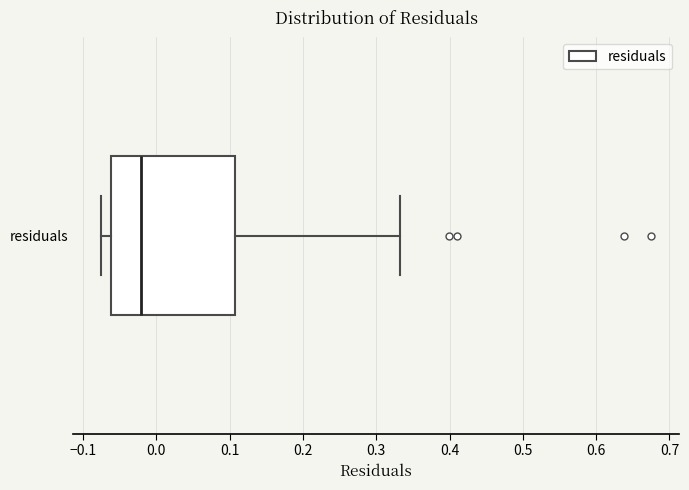

Read this box plot against the x-axis: the position of the median line, the range covered by the box, and the ends of both whiskers. The values are not printed on the chart, so give them approximately, as read against the axis.

median -0.02, box -0.06 to 0.11, whiskers -0.08 to 0.33